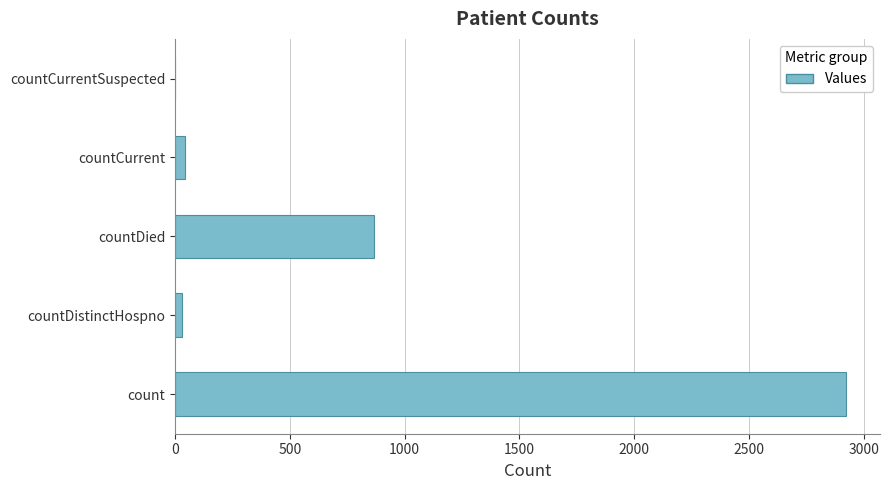

What is the greatest value displayed?

2924